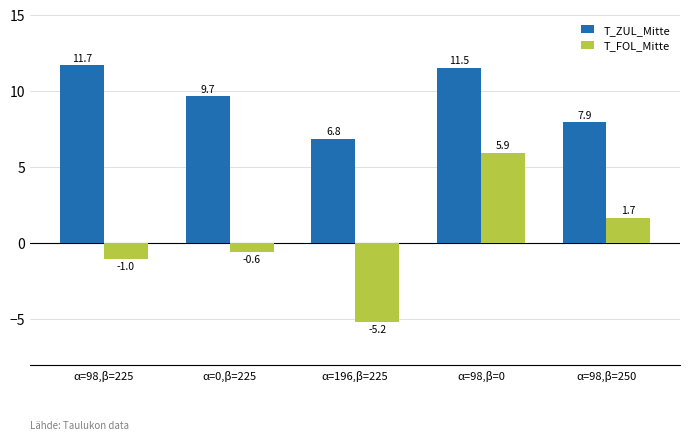

Reading right to left, list all the values displayed in this chart.

T_ZUL_Mitte: α=98,β=250=7.9	α=98,β=0=11.5	α=196,β=225=6.8	α=0,β=225=9.7	α=98,β=225=11.7
T_FOL_Mitte: α=98,β=250=1.7	α=98,β=0=5.9	α=196,β=225=-5.2	α=0,β=225=-0.6	α=98,β=225=-1.0